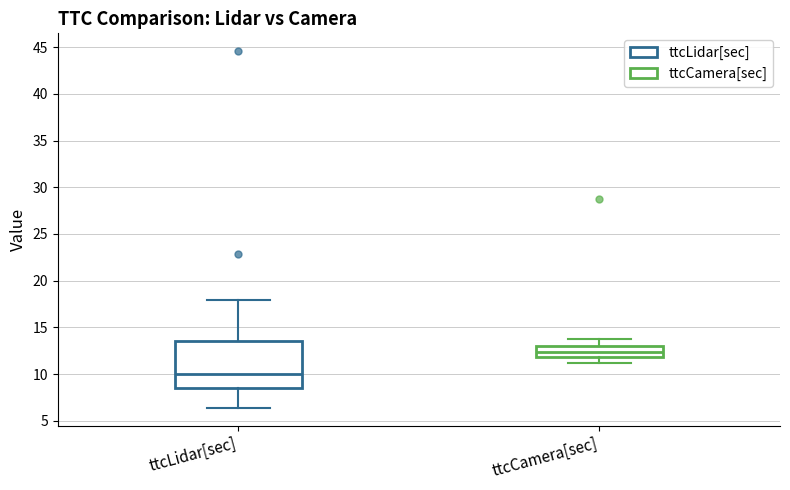

Where is the upper edge of the box for ttcLidar[sec] on the y-axis? The values are not printed on the chart, so give them approximately, as read against the axis.

13.5